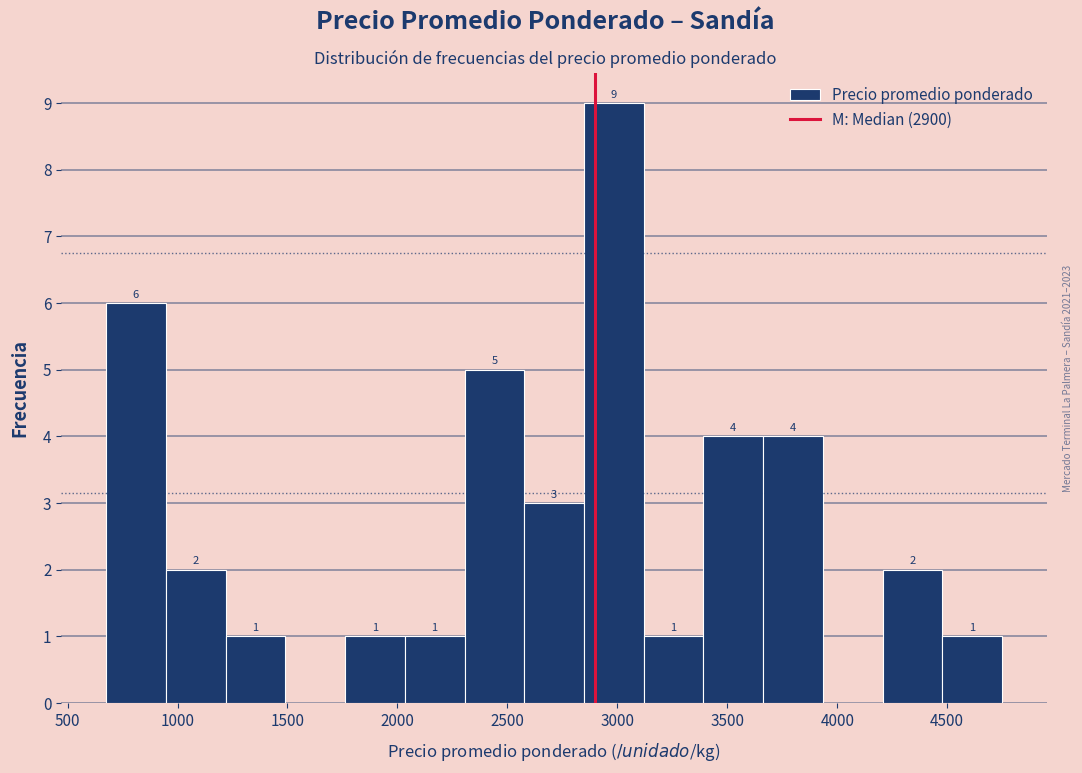

Over which range of the x-axis is the bar tallest?

2850 to 3100